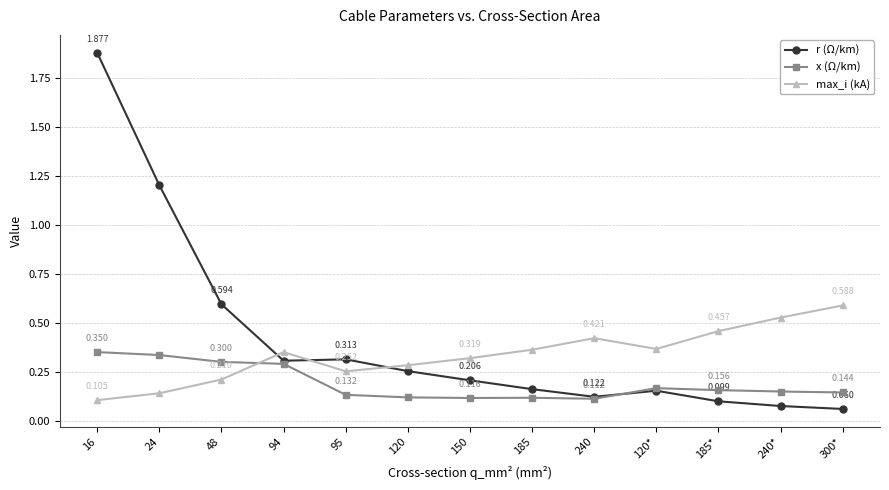

The r (Ω/km) series shows 0.0 at 300*. True or false?

False